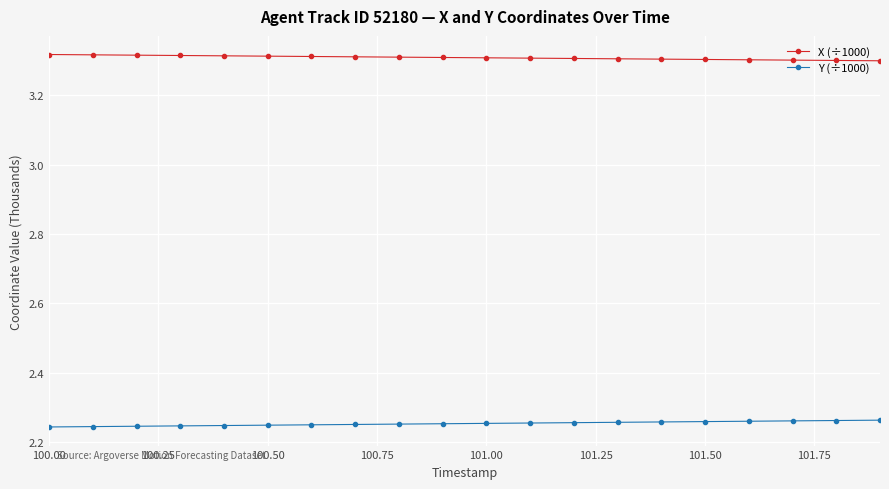

What is the sum of all Y (÷1000) values?

45.1